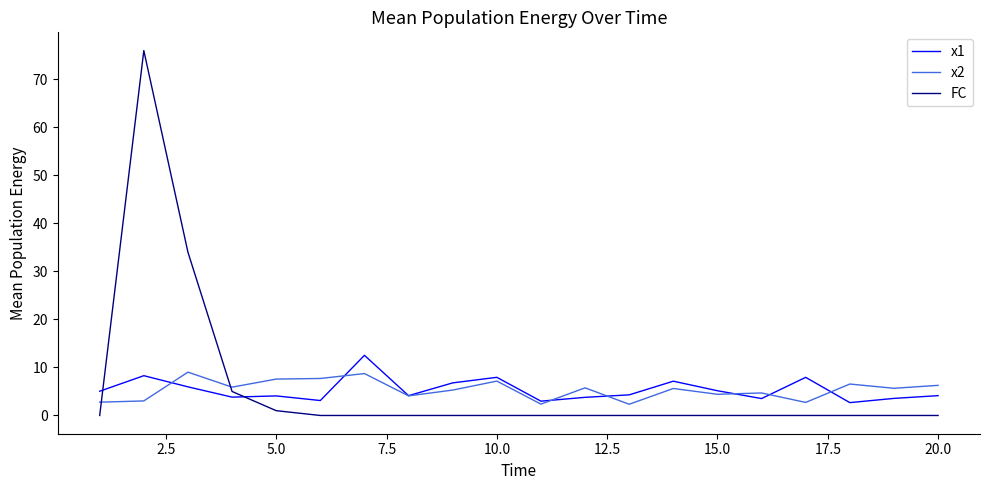

Rank the series by their maximum value, from highest to lowest.

FC, x1, x2